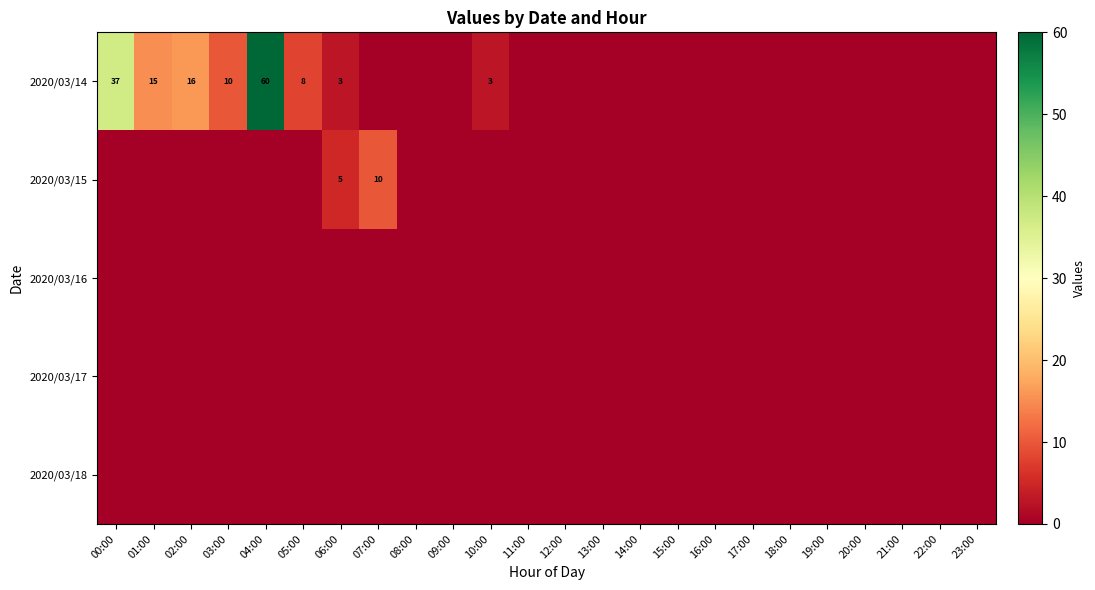

What is the average value of the 2020/03/14 series?

6